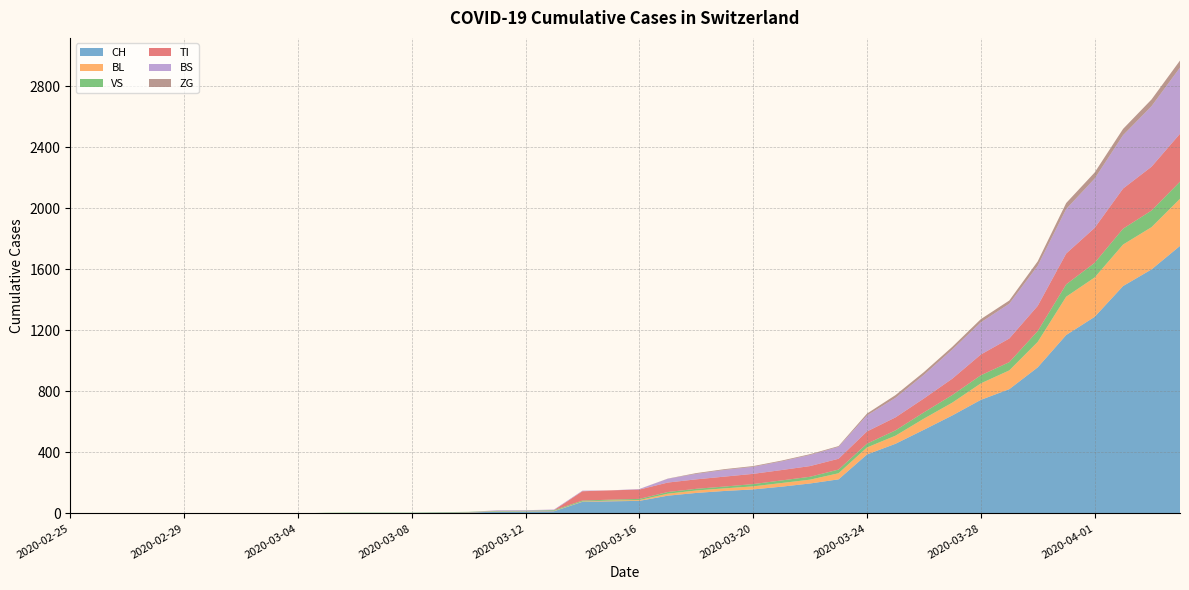

Reading left to right, what are all the values shown in this chart?

CH: 2020-02-25=0	2020-02-26=0	2020-02-27=0	2020-02-28=0	2020-02-29=0	2020-03-01=0	2020-03-02=0	2020-03-03=0	2020-03-04=0	2020-03-05=2	2020-03-06=3	2020-03-07=3	2020-03-08=3	2020-03-09=5	2020-03-10=6	2020-03-11=11	2020-03-12=12	2020-03-13=14	2020-03-14=76	2020-03-15=79	2020-03-16=82	2020-03-17=116	2020-03-18=134	2020-03-19=147	2020-03-20=157	2020-03-21=175	2020-03-22=196	2020-03-23=223	2020-03-24=386	2020-03-25=456	2020-03-26=548	2020-03-27=642	2020-03-28=744	2020-03-29=814	2020-03-30=957	2020-03-31=1169	2020-04-01=1288	2020-04-02=1490	2020-04-03=1599	2020-04-04=1753
BL: 2020-02-25=0	2020-02-26=0	2020-02-27=0	2020-02-28=0	2020-02-29=0	2020-03-01=0	2020-03-02=0	2020-03-03=0	2020-03-04=0	2020-03-05=0	2020-03-06=0	2020-03-07=0	2020-03-08=0	2020-03-09=1	2020-03-10=2	2020-03-11=2	2020-03-12=2	2020-03-13=2	2020-03-14=2	2020-03-15=5	2020-03-16=5	2020-03-17=13	2020-03-18=16	2020-03-19=17	2020-03-20=20	2020-03-21=24	2020-03-22=25	2020-03-23=40	2020-03-24=46	2020-03-25=53	2020-03-26=73	2020-03-27=84	2020-03-28=108	2020-03-29=123	2020-03-30=167	2020-03-31=251	2020-04-01=258	2020-04-02=272	2020-04-03=277	2020-04-04=309
VS: 2020-02-25=0	2020-02-26=0	2020-02-27=0	2020-02-28=0	2020-02-29=0	2020-03-01=0	2020-03-02=0	2020-03-03=0	2020-03-04=0	2020-03-05=2	2020-03-06=2	2020-03-07=2	2020-03-08=2	2020-03-09=2	2020-03-10=2	2020-03-11=3	2020-03-12=3	2020-03-13=5	2020-03-14=6	2020-03-15=6	2020-03-16=8	2020-03-17=11	2020-03-18=11	2020-03-19=12	2020-03-20=15	2020-03-21=17	2020-03-22=19	2020-03-23=24	2020-03-24=25	2020-03-25=35	2020-03-26=41	2020-03-27=50	2020-03-28=53	2020-03-29=54	2020-03-30=71	2020-03-31=81	2020-04-01=96	2020-04-02=104	2020-04-03=109	2020-04-04=112
TI: 2020-02-25=0	2020-02-26=0	2020-02-27=0	2020-02-28=0	2020-02-29=0	2020-03-01=0	2020-03-02=0	2020-03-03=0	2020-03-04=0	2020-03-05=0	2020-03-06=0	2020-03-07=0	2020-03-08=0	2020-03-09=0	2020-03-10=0	2020-03-11=0	2020-03-12=0	2020-03-13=0	2020-03-14=61	2020-03-15=61	2020-03-16=61	2020-03-17=62	2020-03-18=62	2020-03-19=65	2020-03-20=67	2020-03-21=68	2020-03-22=70	2020-03-23=71	2020-03-24=80	2020-03-25=85	2020-03-26=91	2020-03-27=107	2020-03-28=136	2020-03-29=155	2020-03-30=165	2020-03-31=202	2020-04-01=229	2020-04-02=263	2020-04-03=287	2020-04-04=314
BS: 2020-02-25=0	2020-02-26=0	2020-02-27=0	2020-02-28=0	2020-02-29=0	2020-03-01=0	2020-03-02=0	2020-03-03=0	2020-03-04=0	2020-03-05=0	2020-03-06=0	2020-03-07=0	2020-03-08=0	2020-03-09=0	2020-03-10=0	2020-03-11=4	2020-03-12=4	2020-03-13=4	2020-03-14=4	2020-03-15=0	2020-03-16=4	2020-03-17=25	2020-03-18=36	2020-03-19=44	2020-03-20=46	2020-03-21=57	2020-03-22=73	2020-03-23=78	2020-03-24=105	2020-03-25=128	2020-03-26=155	2020-03-27=191	2020-03-28=211	2020-03-29=228	2020-03-30=263	2020-03-31=292	2020-04-01=323	2020-04-02=350	2020-04-03=397	2020-04-04=434
ZG: 2020-02-25=0	2020-02-26=0	2020-02-27=0	2020-02-28=0	2020-02-29=0	2020-03-01=0	2020-03-02=0	2020-03-03=0	2020-03-04=0	2020-03-05=0	2020-03-06=0	2020-03-07=0	2020-03-08=0	2020-03-09=0	2020-03-10=0	2020-03-11=0	2020-03-12=0	2020-03-13=0	2020-03-14=0	2020-03-15=0	2020-03-16=0	2020-03-17=1	2020-03-18=5	2020-03-19=5	2020-03-20=5	2020-03-21=5	2020-03-22=5	2020-03-23=5	2020-03-24=12	2020-03-25=18	2020-03-26=18	2020-03-27=18	2020-03-28=21	2020-03-29=21	2020-03-30=29	2020-03-31=39	2020-04-01=40	2020-04-02=41	2020-04-03=44	2020-04-04=46